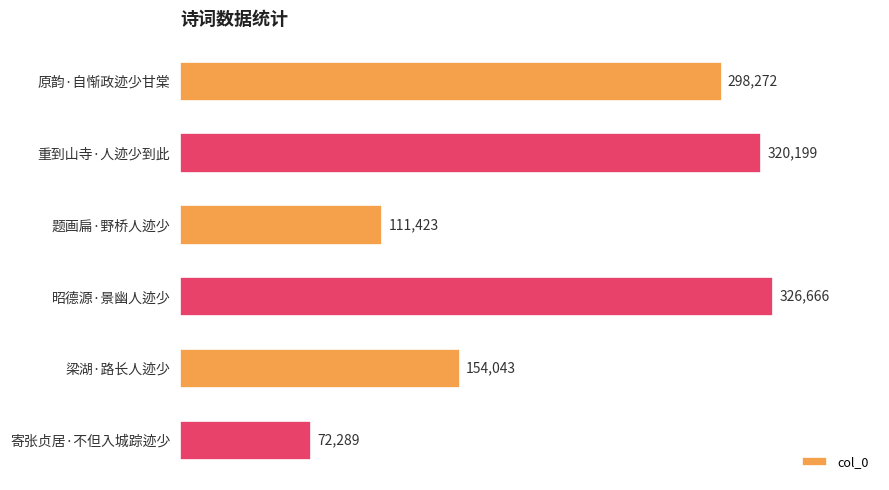

The value at 重到山寺·人迹少到此 is 320199. True or false?

True